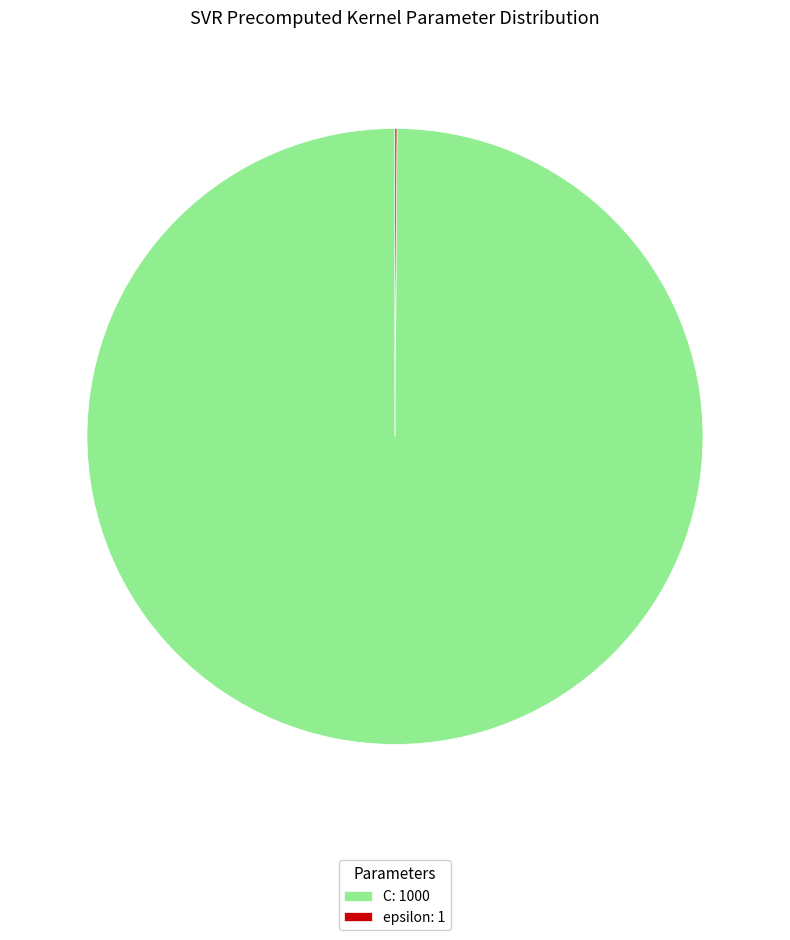

Is C: 1000 the majority of the pie?

Yes